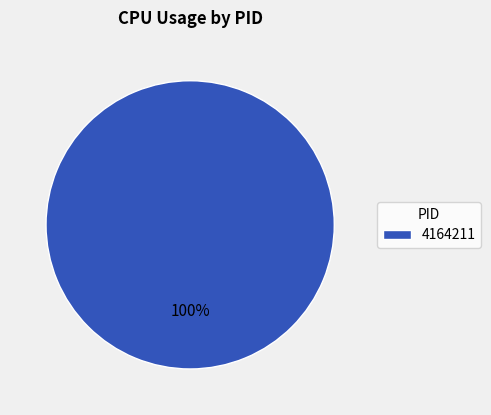

True or false: 4164211 accounts for 89% of the total.

False